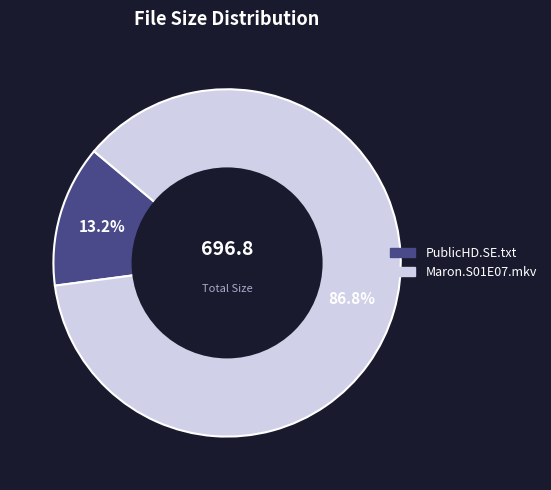

Count the number of slices in the pie.

2